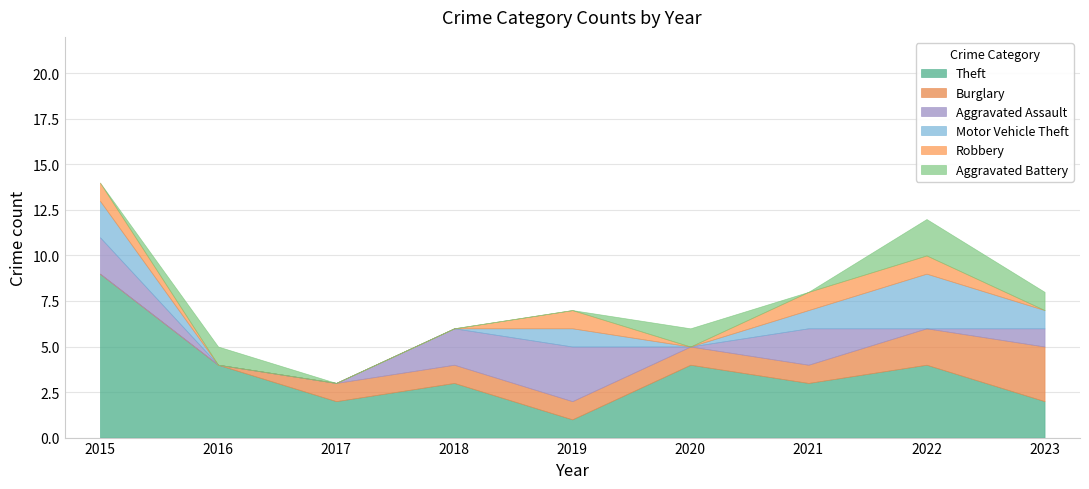

Which series has the widest spread of values?

Theft